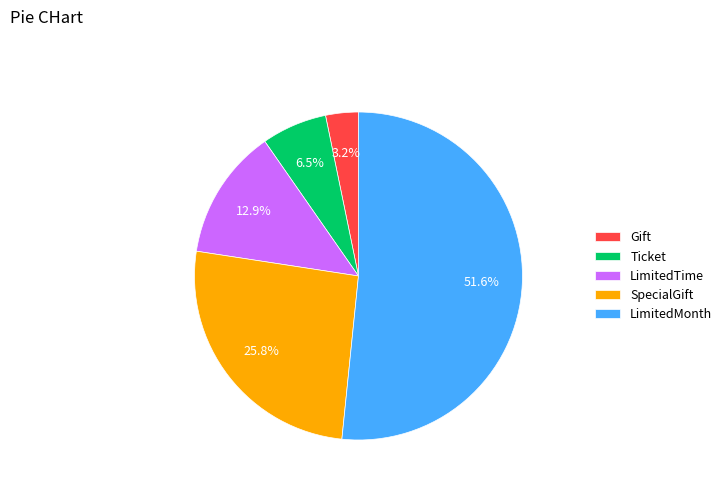

What is the largest slice in the pie chart?

LimitedMonth